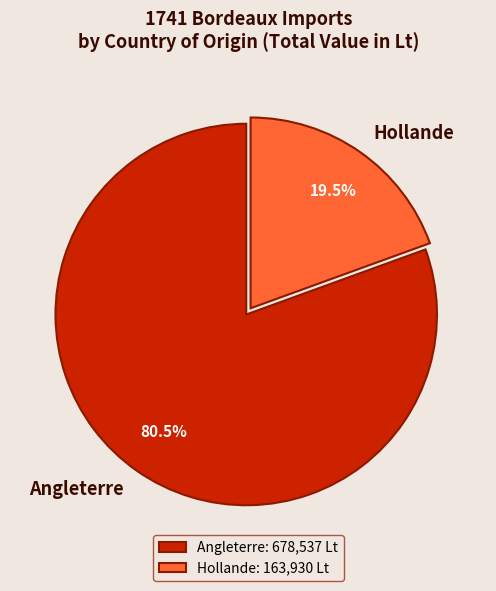

Does Angleterre account for over 50% of the chart?

Yes